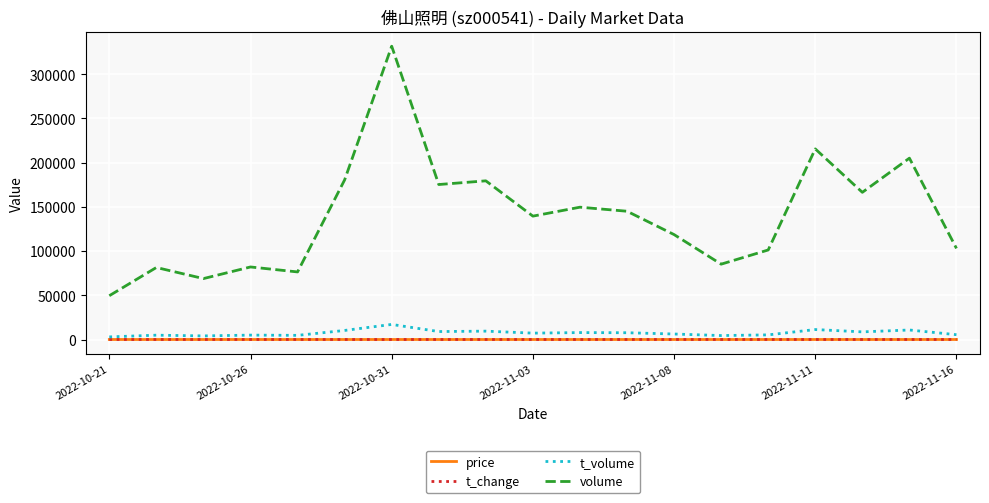

Does the chart have visible grid lines?

Yes